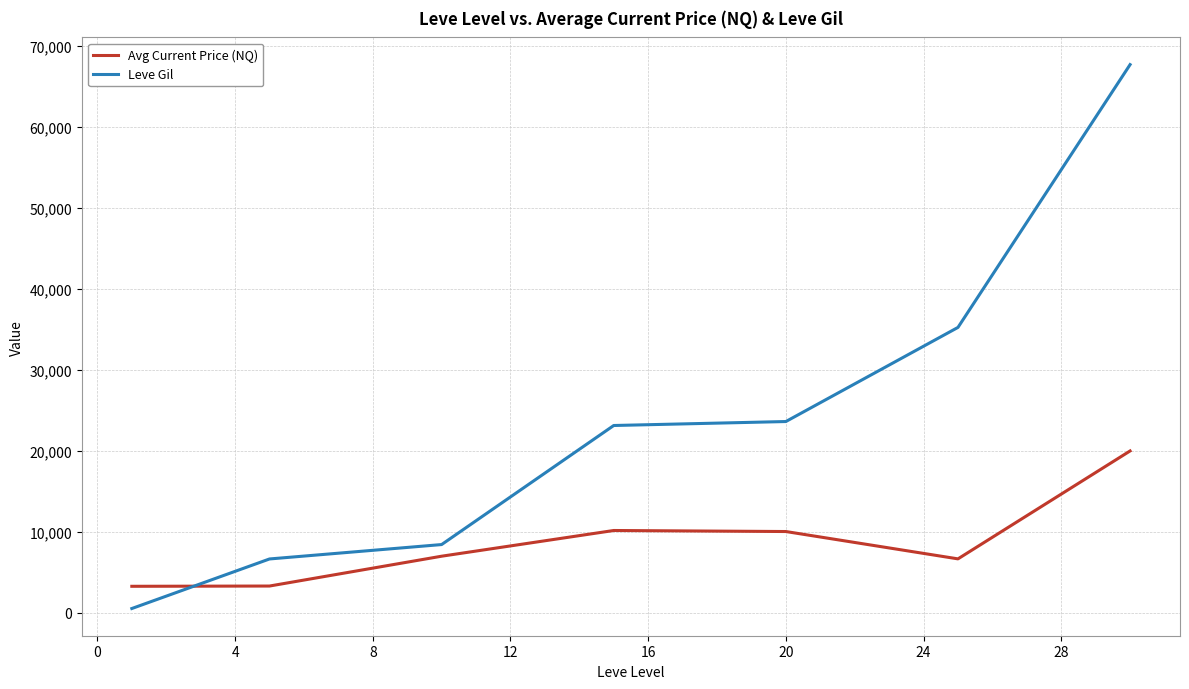

At how many categories does at least one series exceed 22090?

4